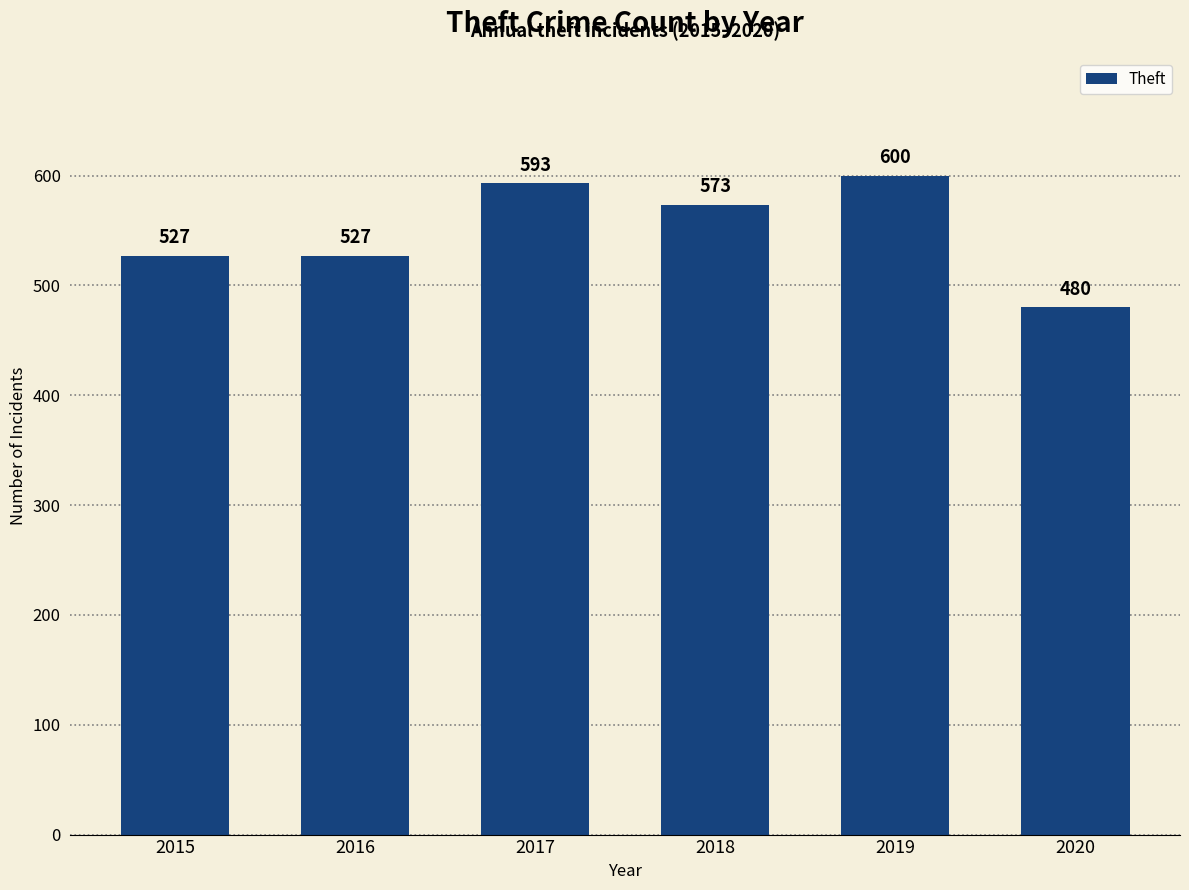

Is it true that the value at 2020 is 480?

True